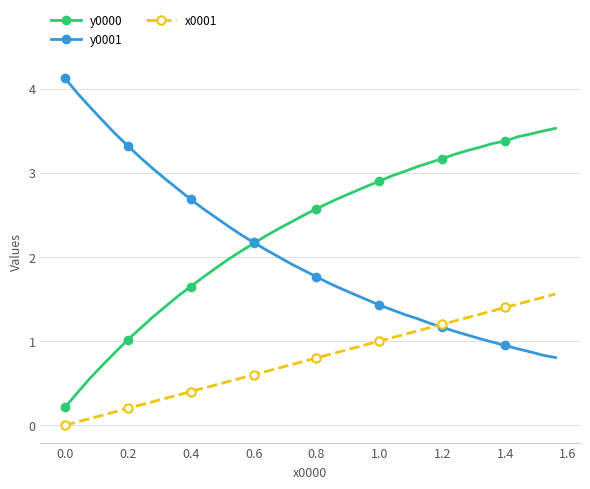

List the series in order of their overall mean, lowest first.

x0001, y0001, y0000